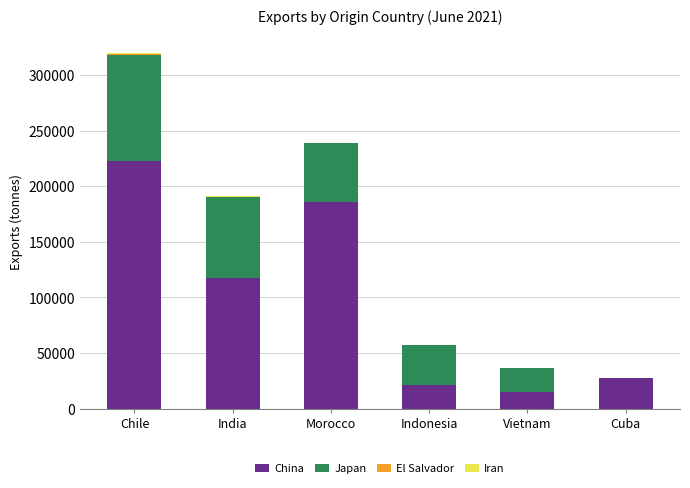

At which label does China reach its peak?

Chile